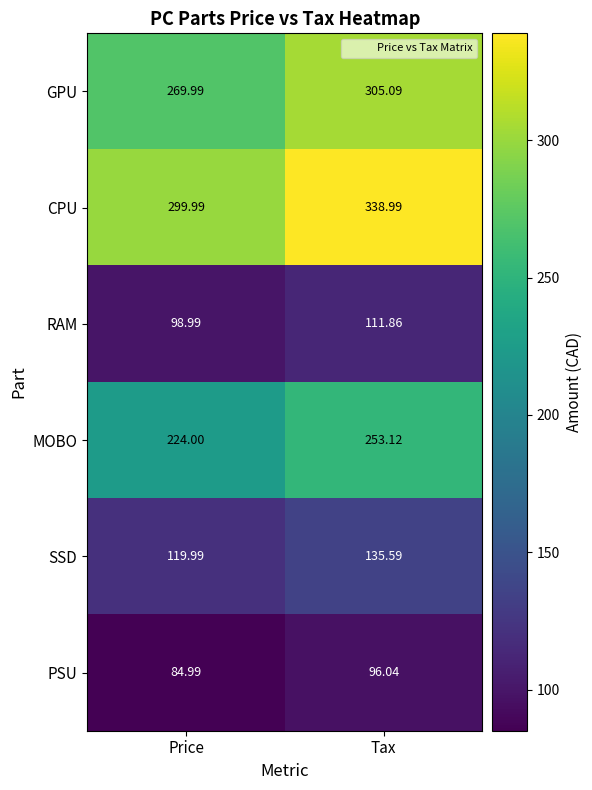

Which series changed the most between Price and Tax?

CPU